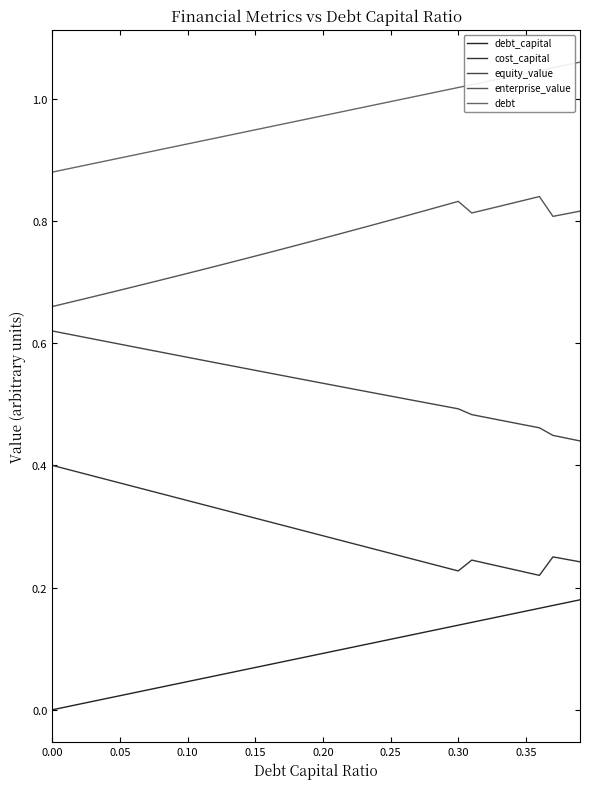

Does the chart display data point markers on the line(s)?

No